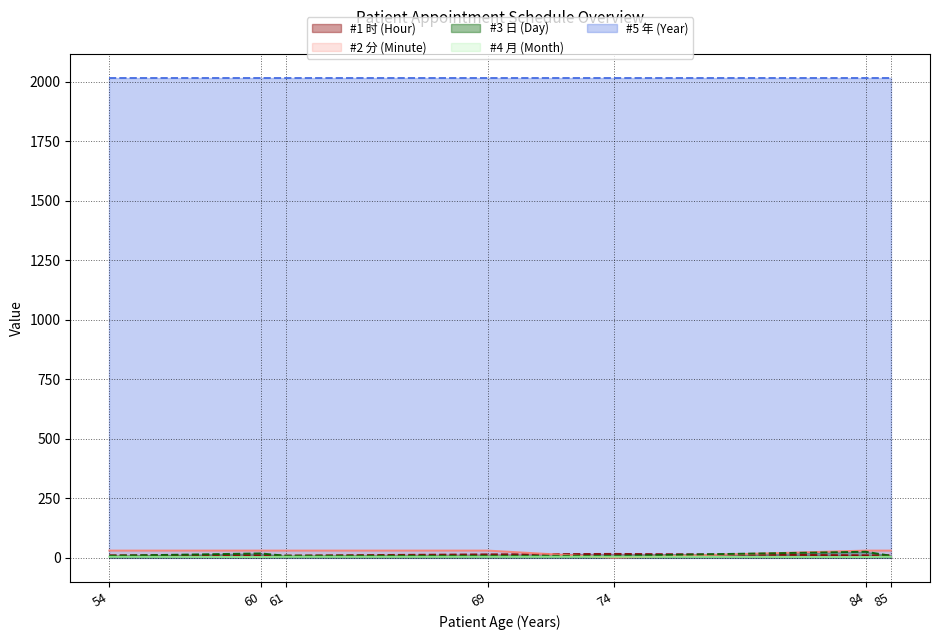

How many values in the 日 (Day) series exceed 8?

2